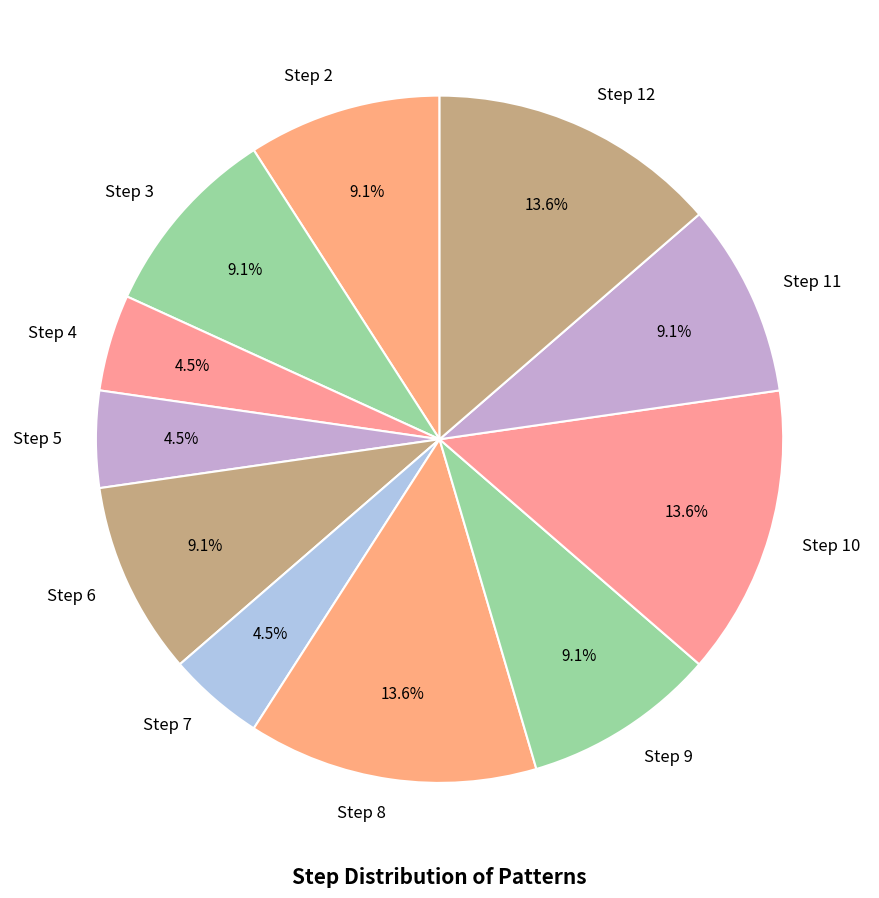

How many segments does this pie chart have?

11